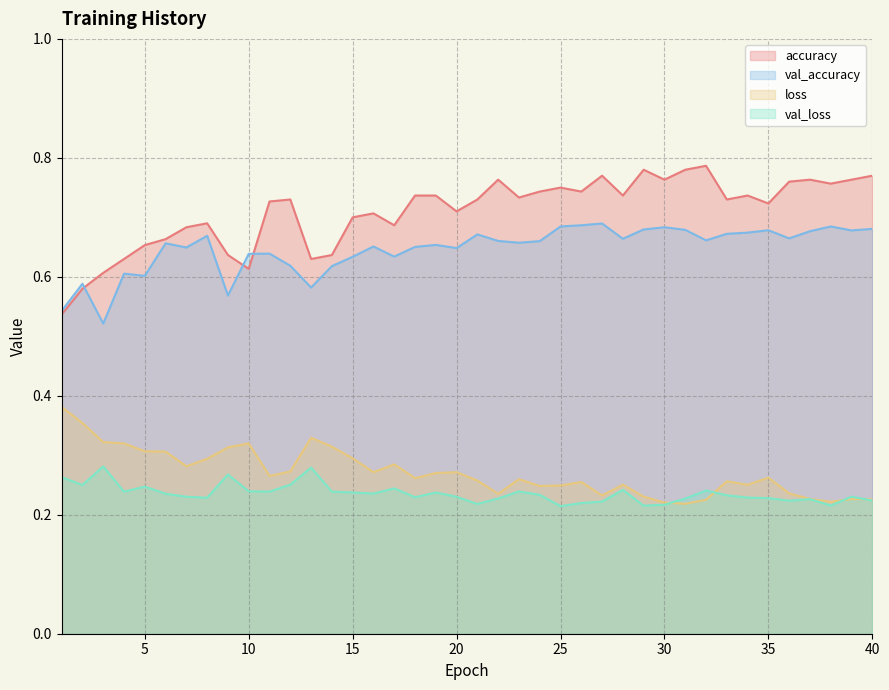

Rank the series by their maximum value, from highest to lowest.

accuracy, val_accuracy, loss, val_loss